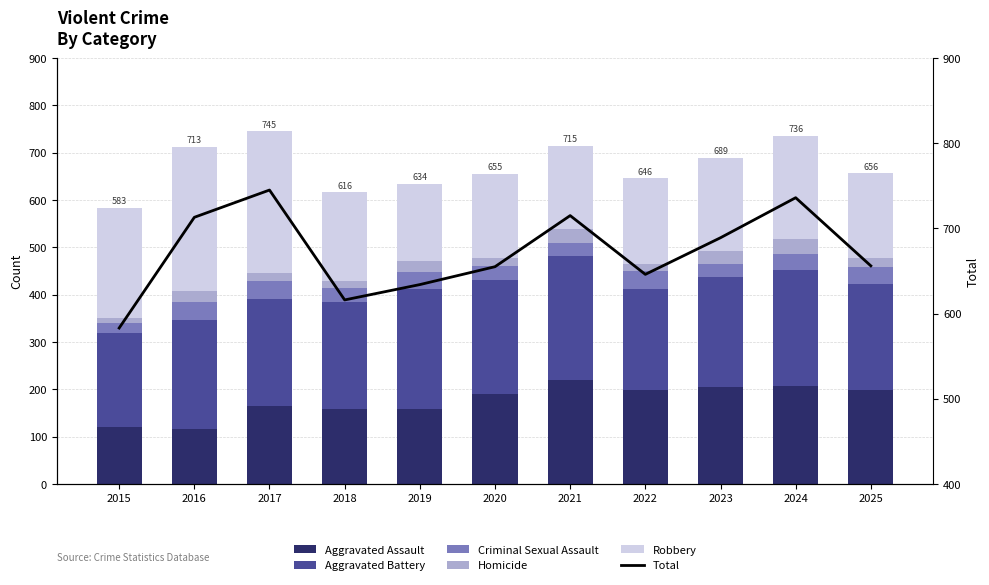

What is the value of the Aggravated Battery bar at the 10th from the left?

245